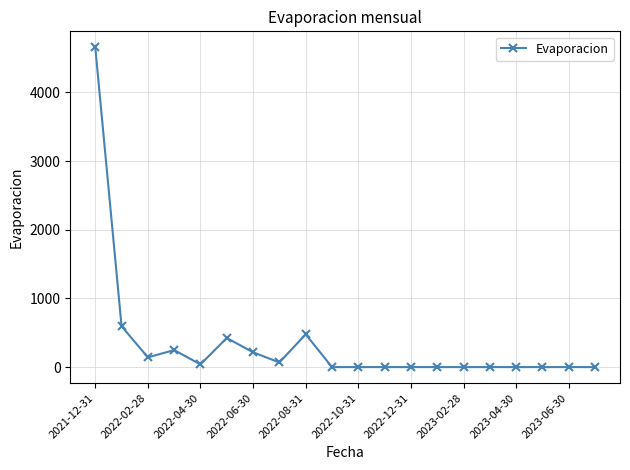

What is the difference between the maximum and minimum values?

4657.6